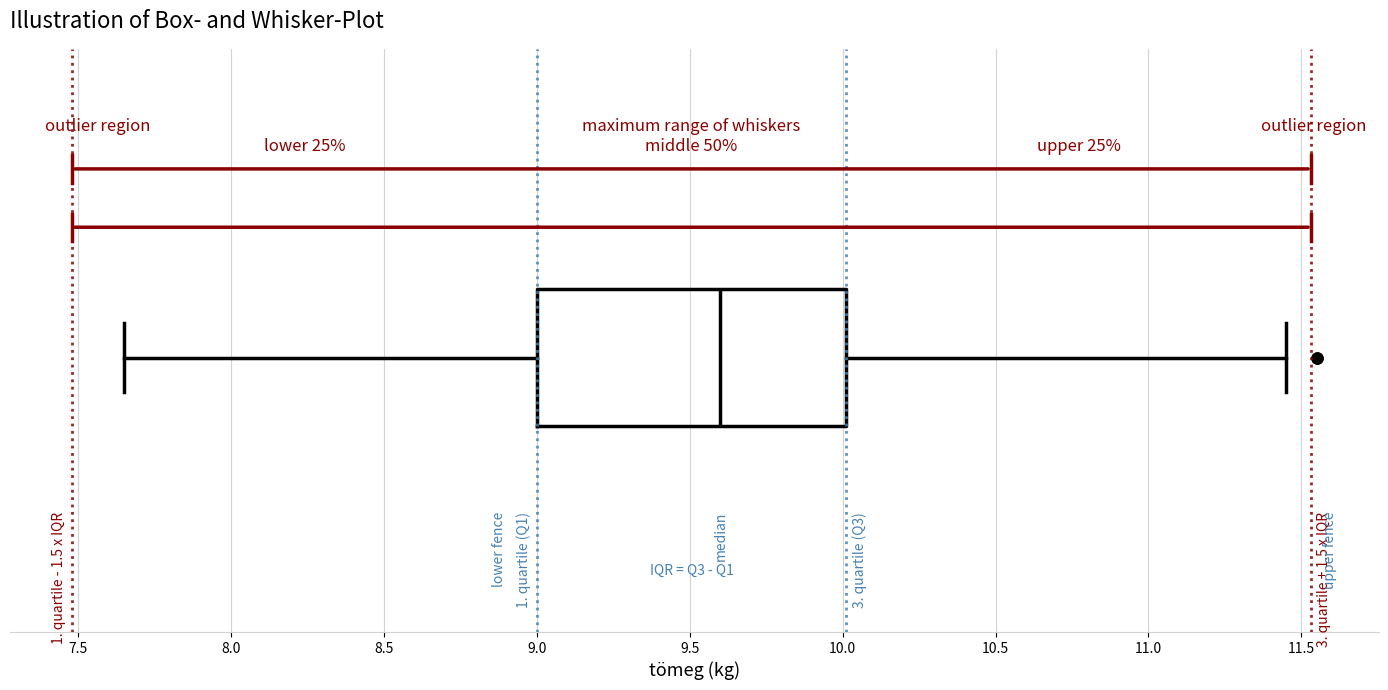

Where is the left edge of the box on the x-axis? The values are not printed on the chart, so give them approximately, as read against the axis.

9.00